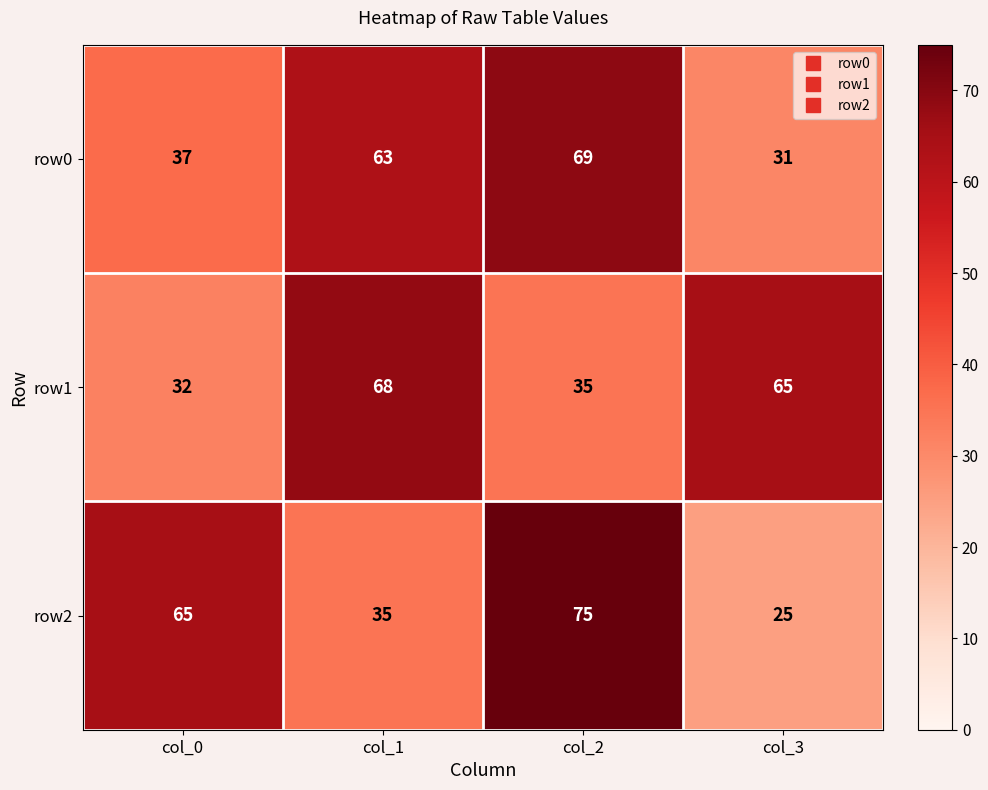

At col_0, list the series in order from largest to smallest.

row2, row0, row1